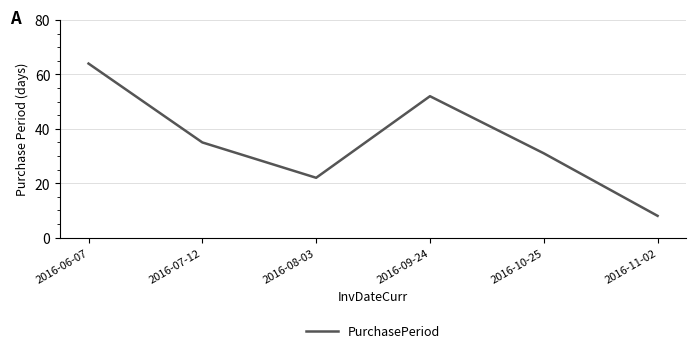

List the labels in order of value, largest first.

2016-06-07, 2016-09-24, 2016-07-12, 2016-10-25, 2016-08-03, 2016-11-02